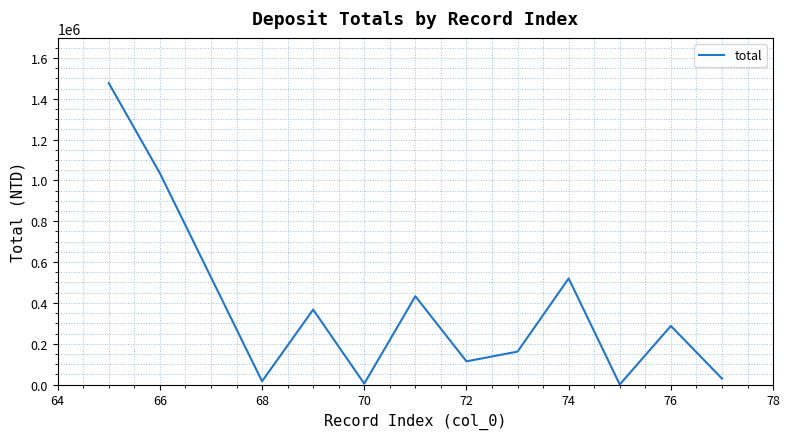

What is the maximum value shown in the chart?

1477218